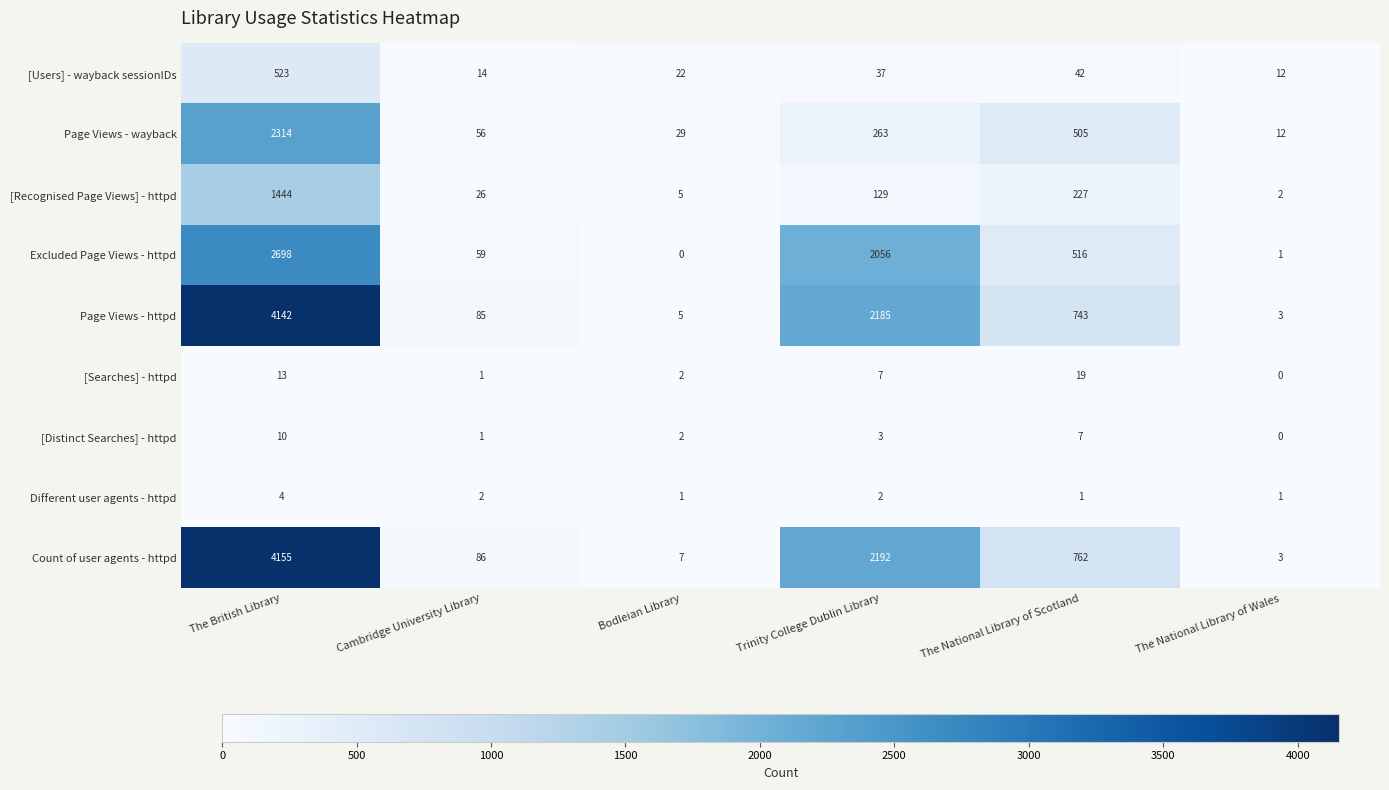

What is the difference between the maximum and minimum values in the Different user agents - httpd series?

3